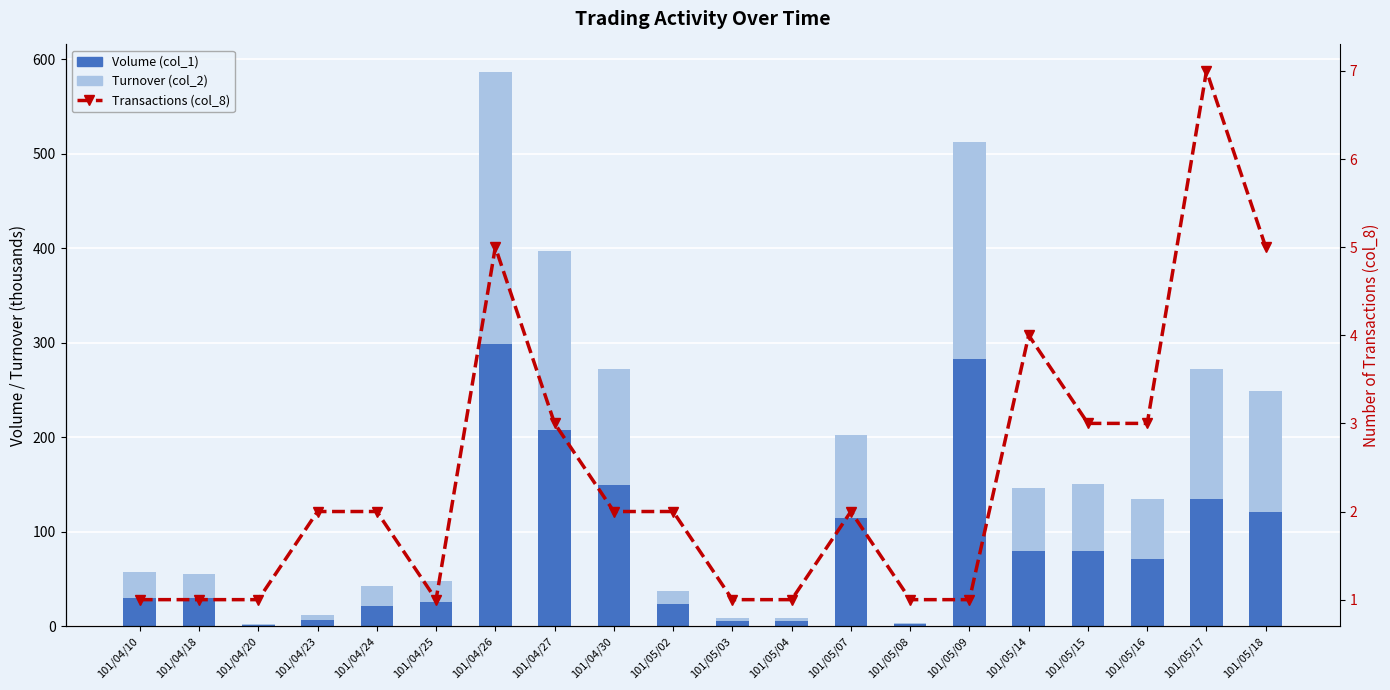

Does the chart contain any negative values?

No